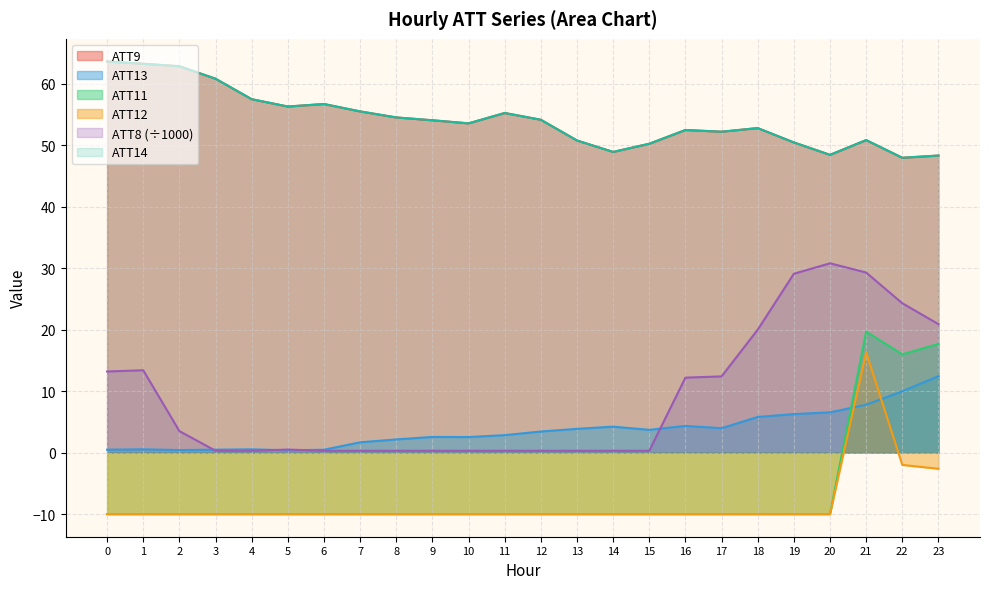

Between 8 and 13, which series saw the biggest shift?

ATT9